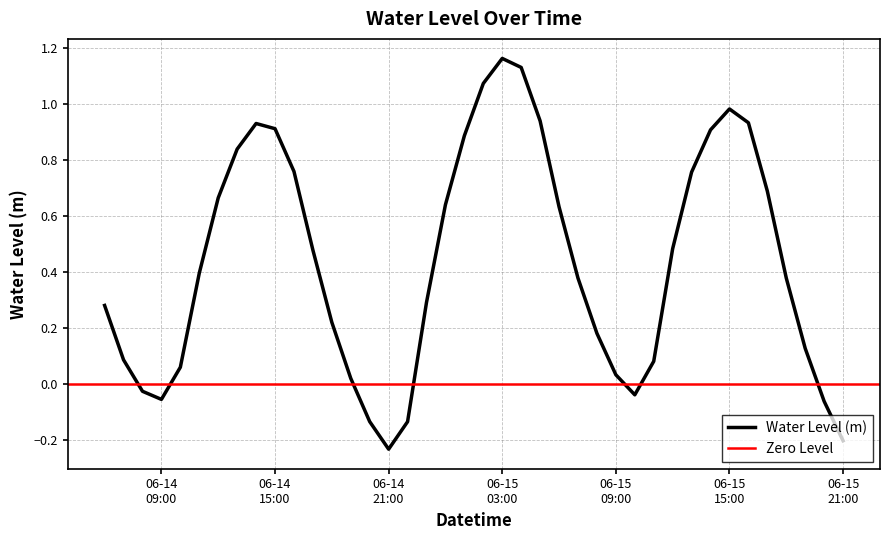

What value does the data have at 06-15 03:00?

1.2